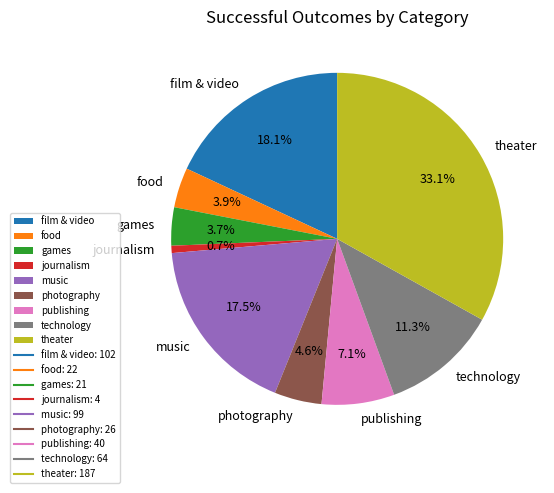

What is the ratio of the value at technology to the value at food?

2.9